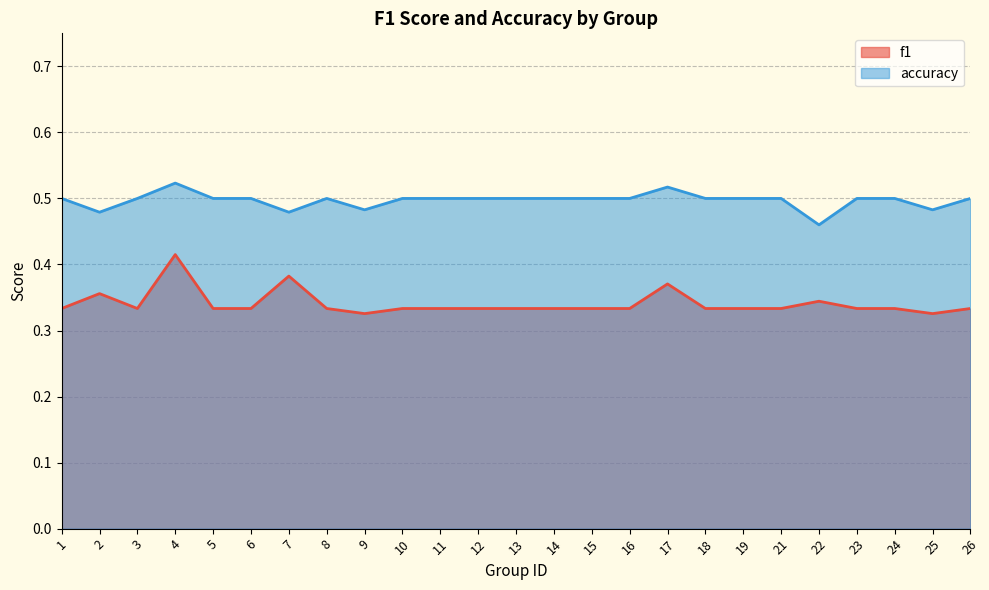

Where is the first local maximum for accuracy?

4